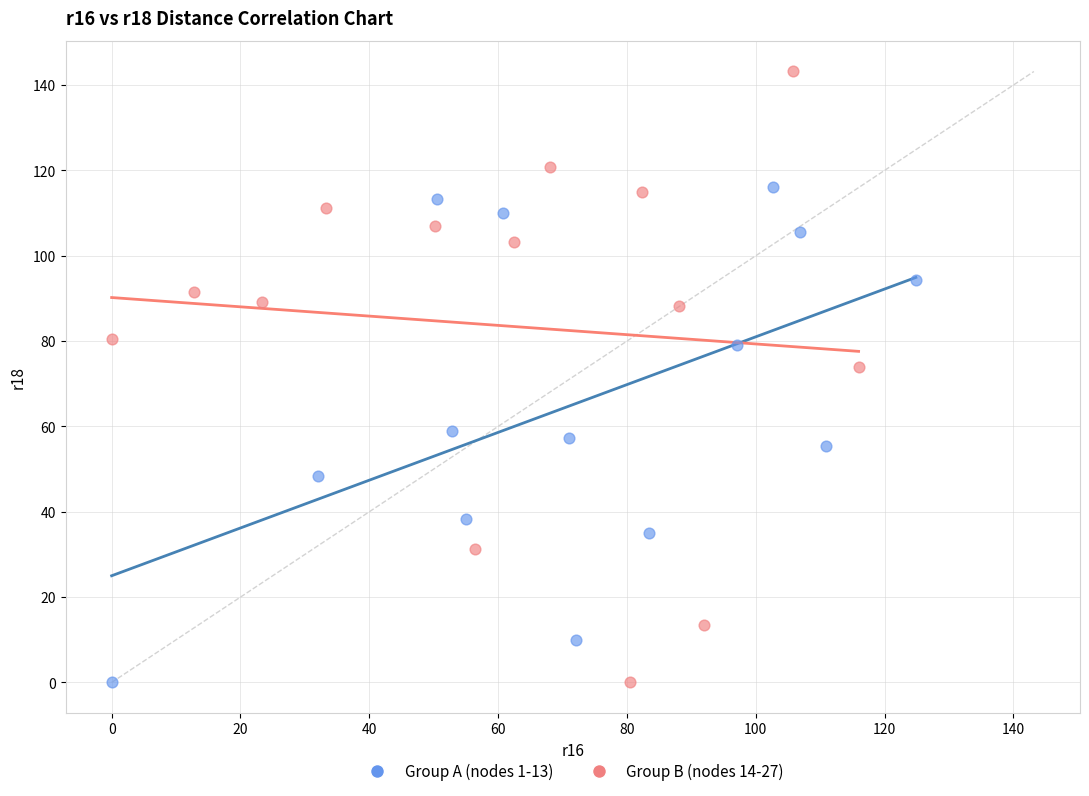

Which series has the largest Y range (max minus min)?

Group B (nodes 14-27)